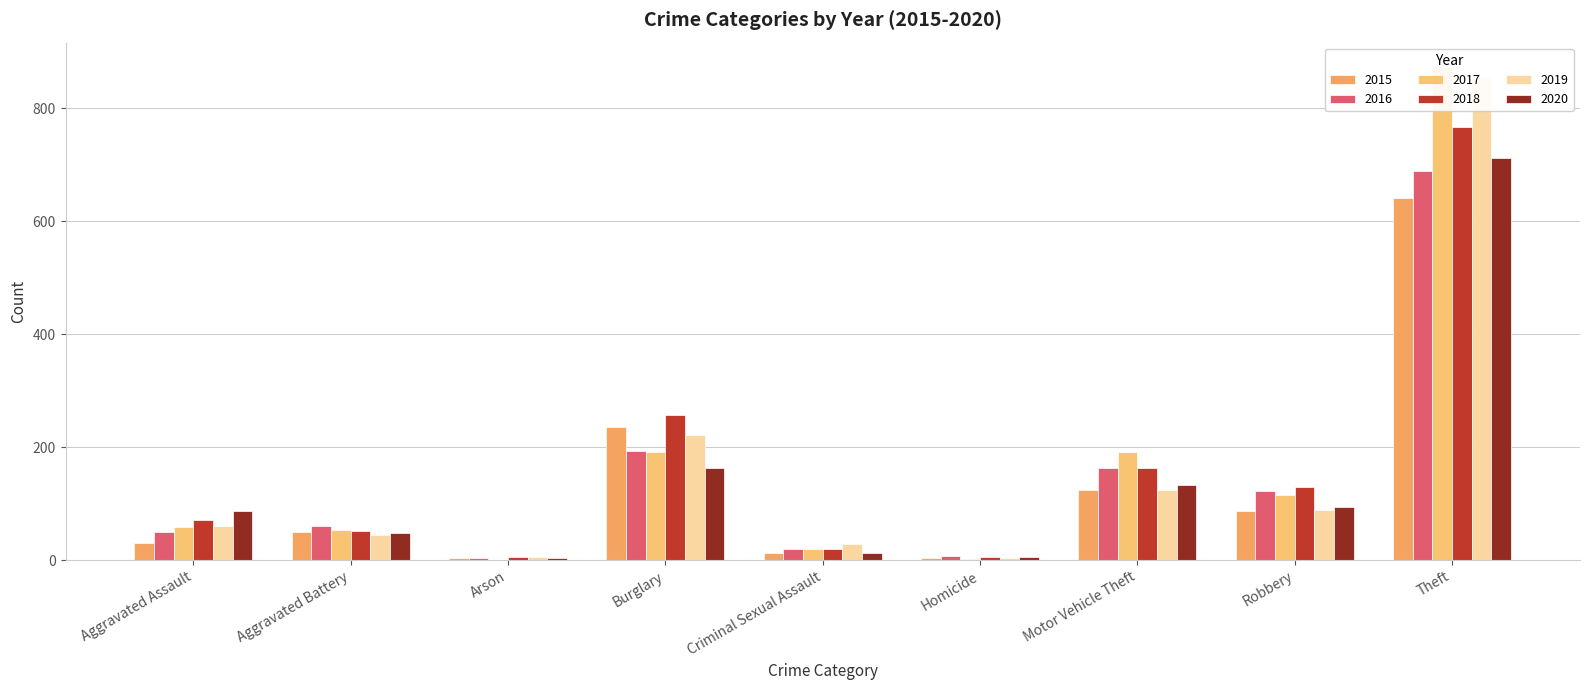

What is the greatest value displayed?

873